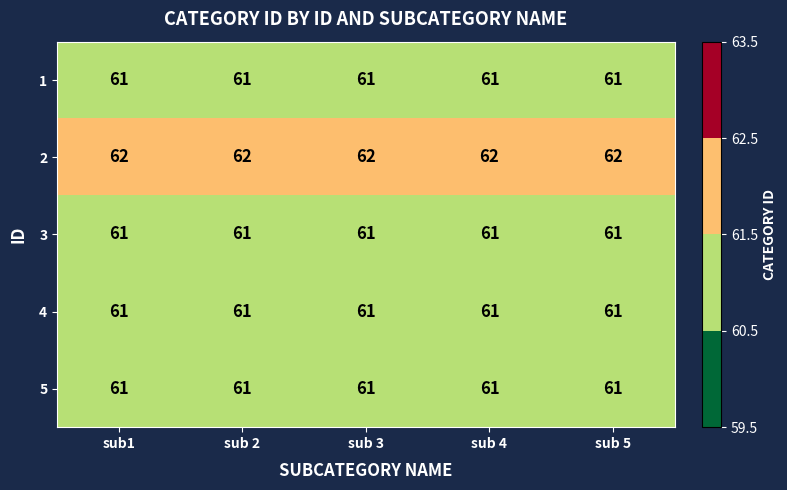

True or false: 3 has a value of 19 at sub1.

False